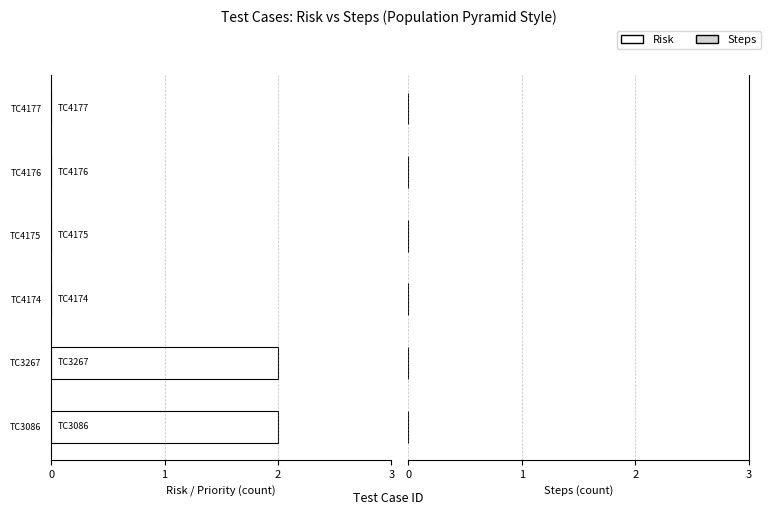

Are the bars horizontal?

Yes